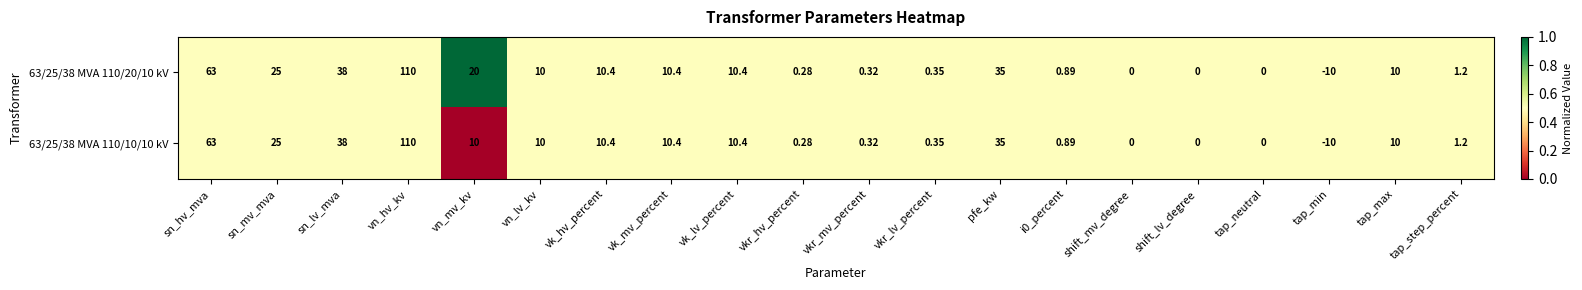

How many series are shown in this chart?

2